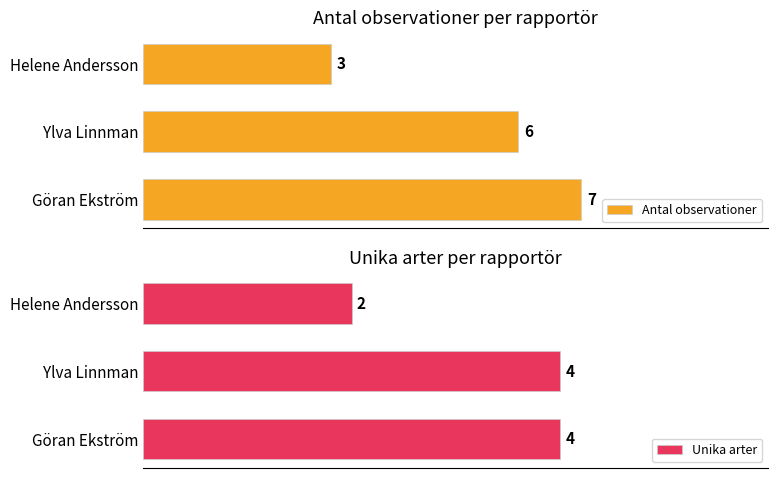

Which category has the lowest value in the Antal observationer series?

Helene Andersson